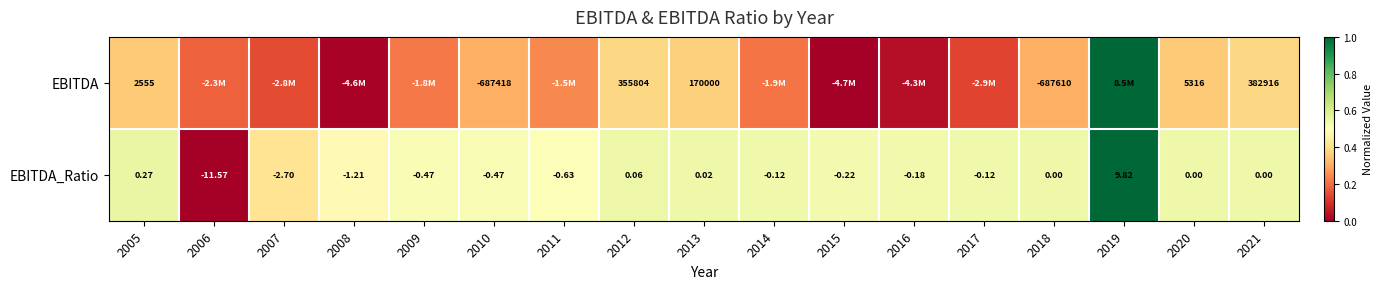

Rank the series at 2012 from highest to lowest value.

EBITDA, EBITDA_Ratio